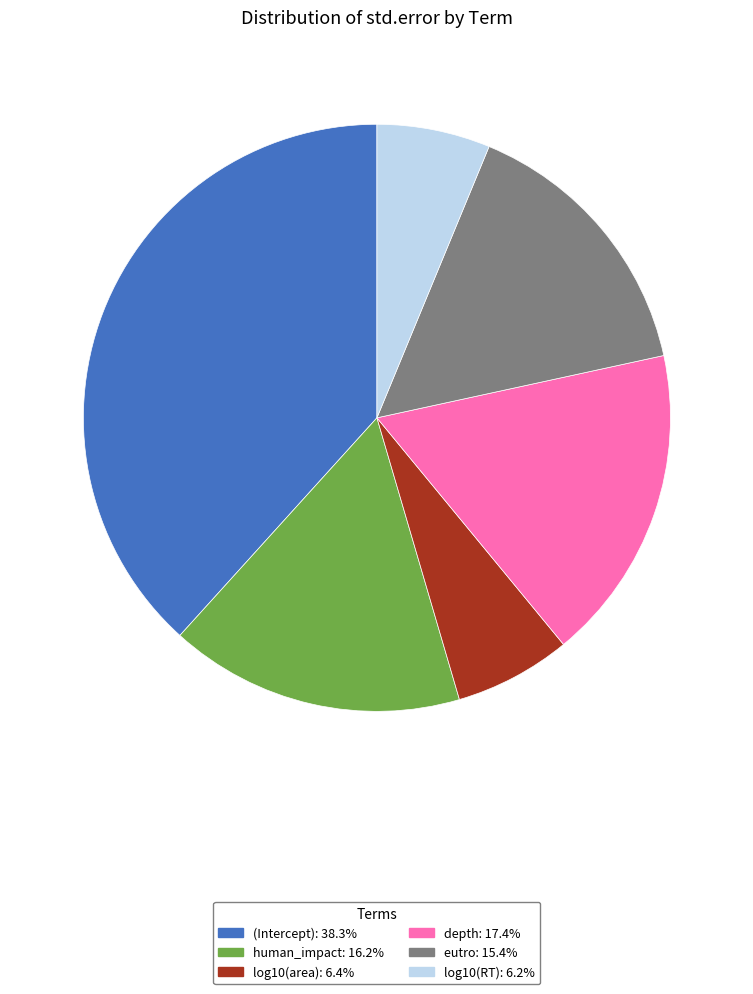

True or false: log10(area) accounts for 6% of the total.

True